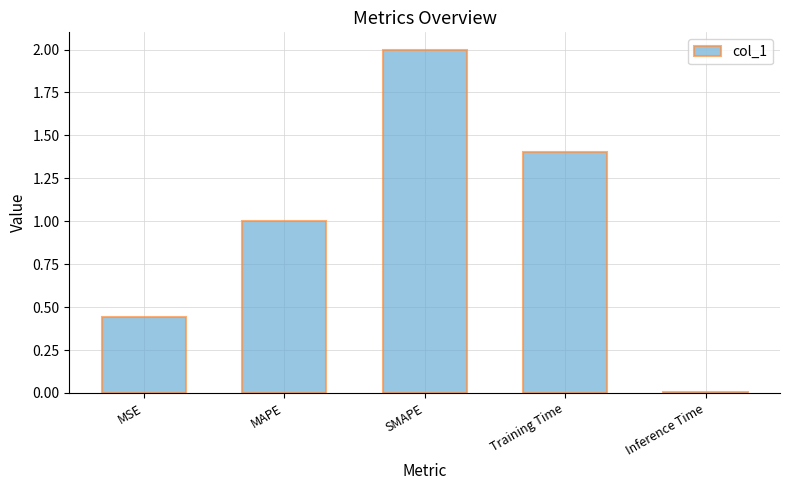

True or false: the data shows 1.2 at SMAPE.

False